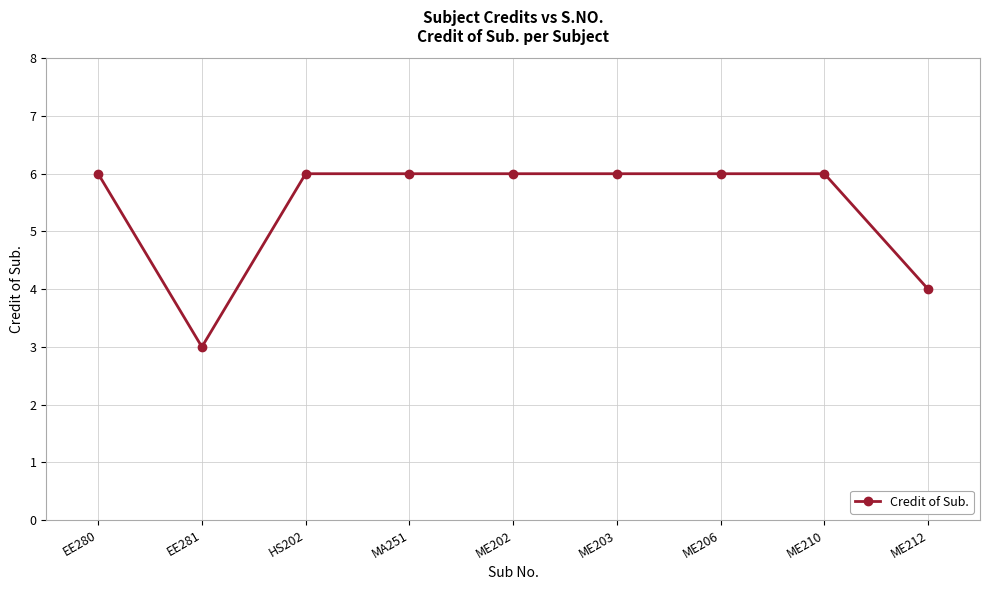

What is the sum of all values?

49